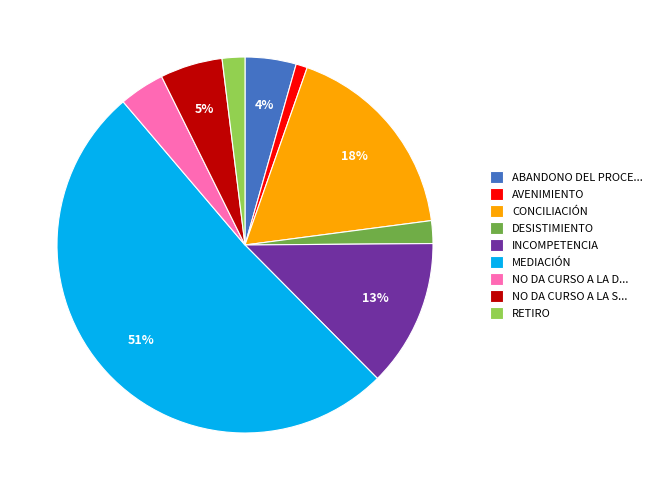

What is the ratio of the value at DESISTIMIENTO to the value at NO DA CURSO A LA D...?

0.5